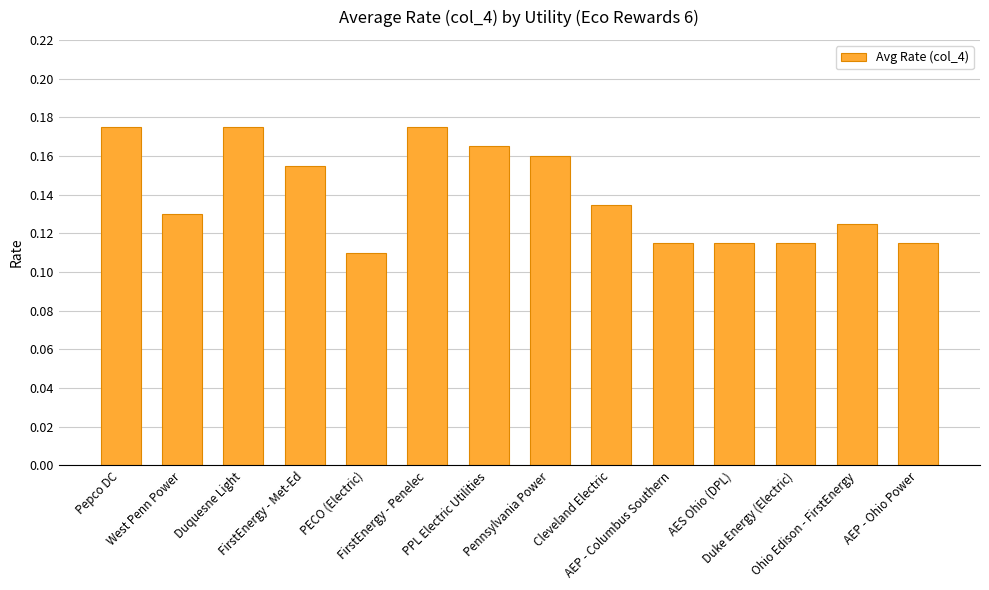

What is the sum of all values?

2.0